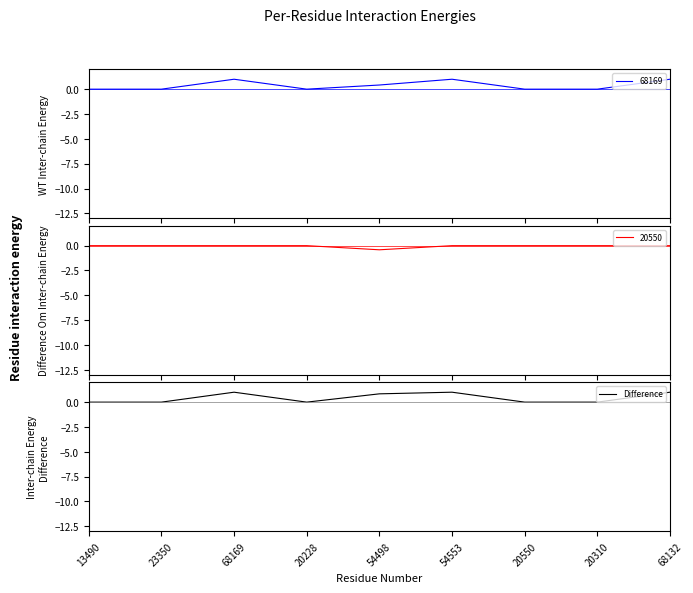

How many data points does each series have?

9